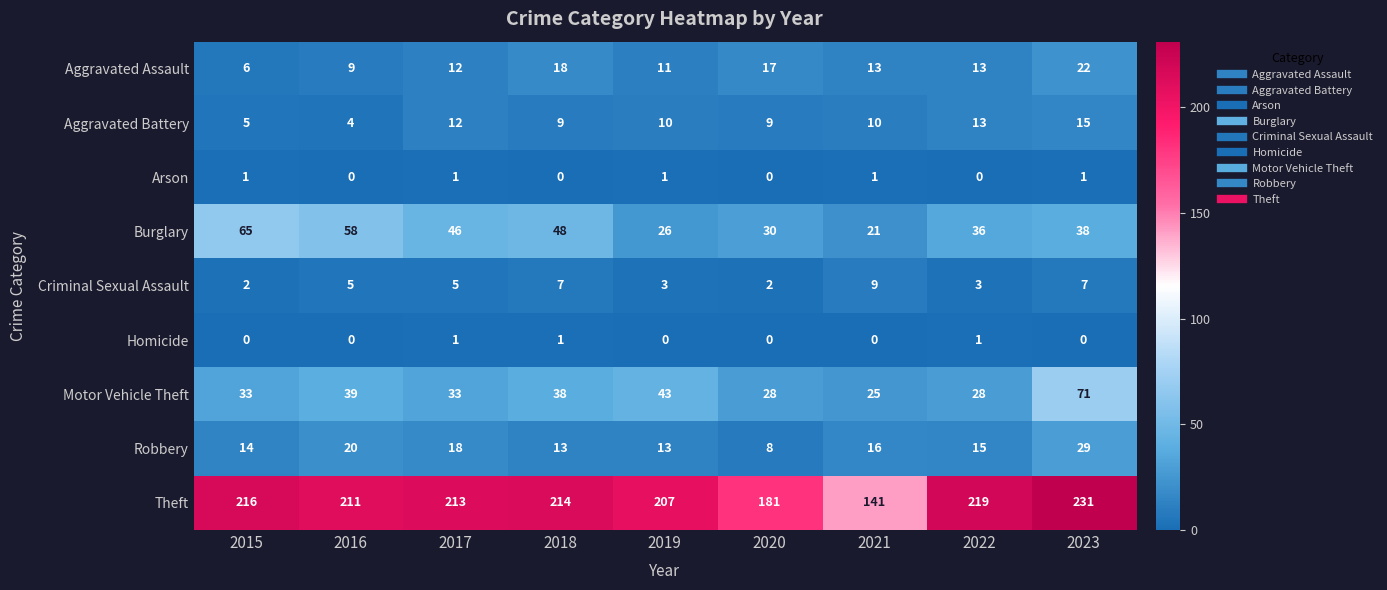

What is the average value of the Burglary series?

41